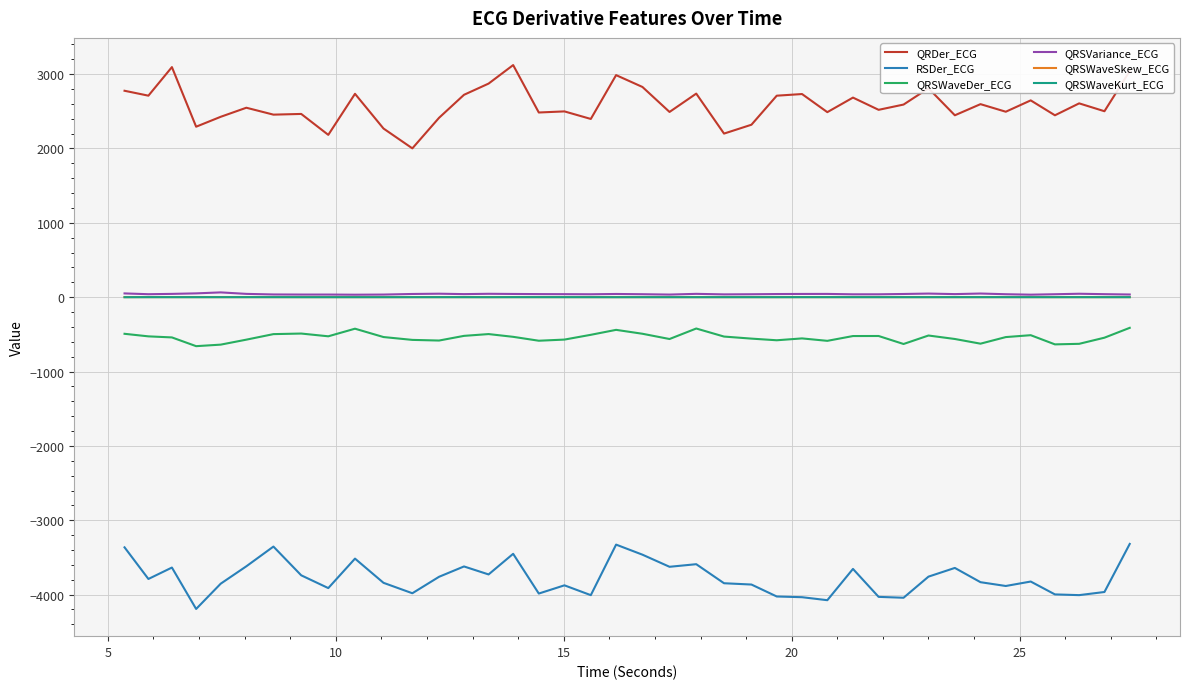

True or false: QRDer_ECG and QRSWaveDer_ECG cross at least once.

False